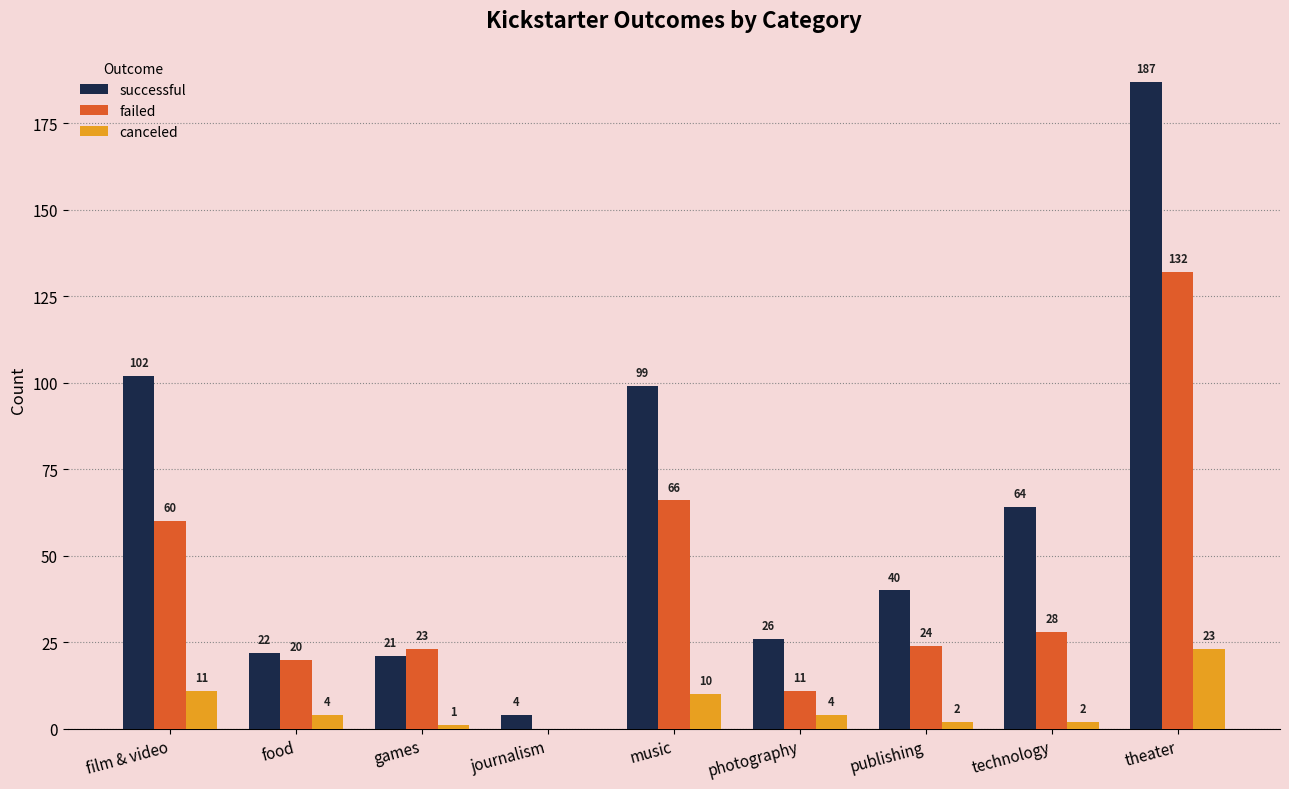

The successful series shows 10 at food. True or false?

False